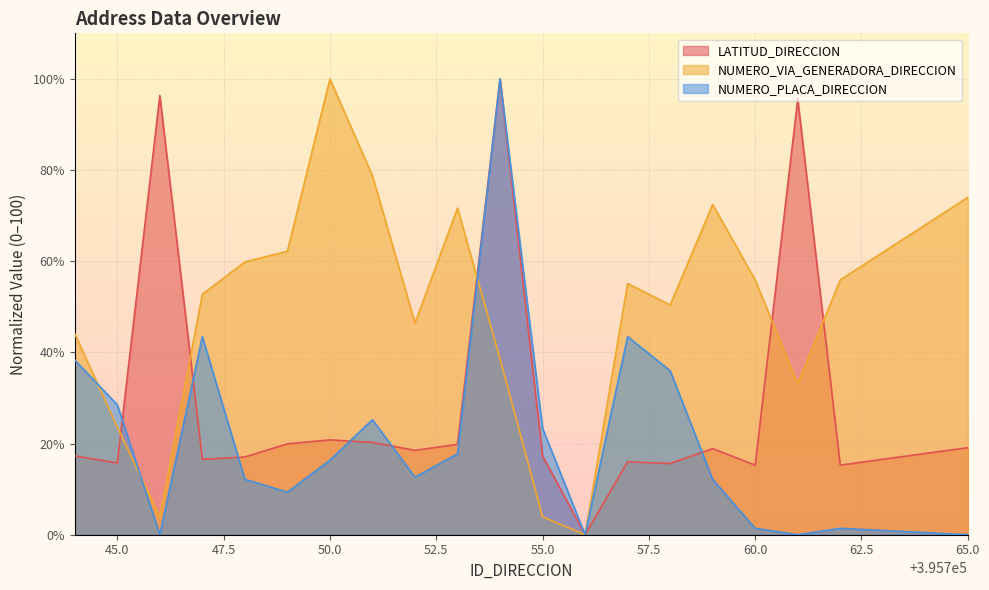

Rank the series by their maximum value, from lowest to highest.

LATITUD_DIRECCION, NUMERO_VIA_GENERADORA_DIRECCION, NUMERO_PLACA_DIRECCION